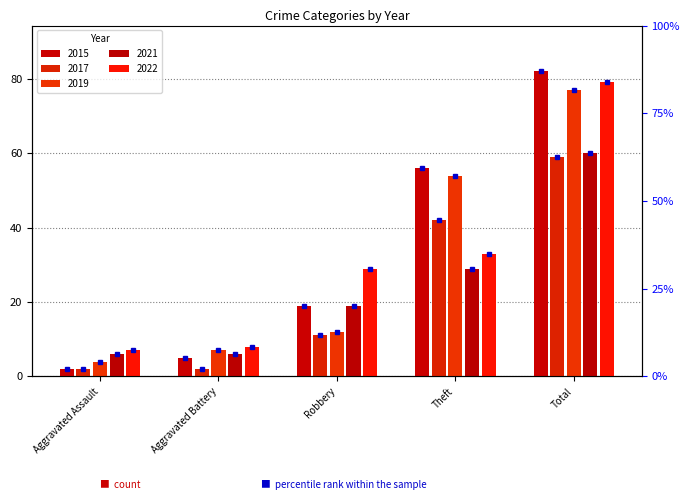

Reading left to right, transcribe all the data shown in this chart.

2015: 2	5	19	56	82
2017: 2	2	11	42	59
2019: 4	7	12	54	77
2021: 6	6	19	29	60
2022: 7	8	29	33	79